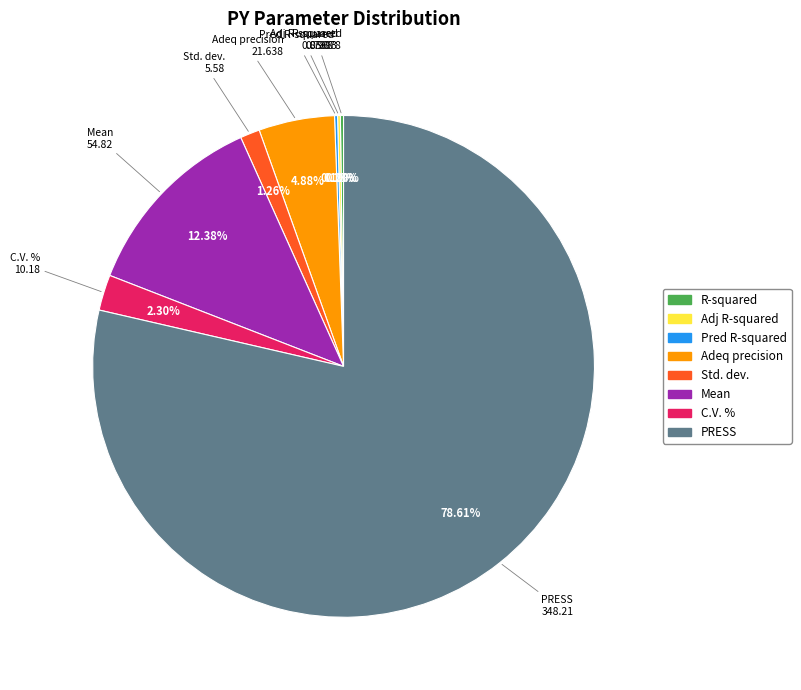

Between Adeq precision and Std. dev., which is larger?

Adeq precision